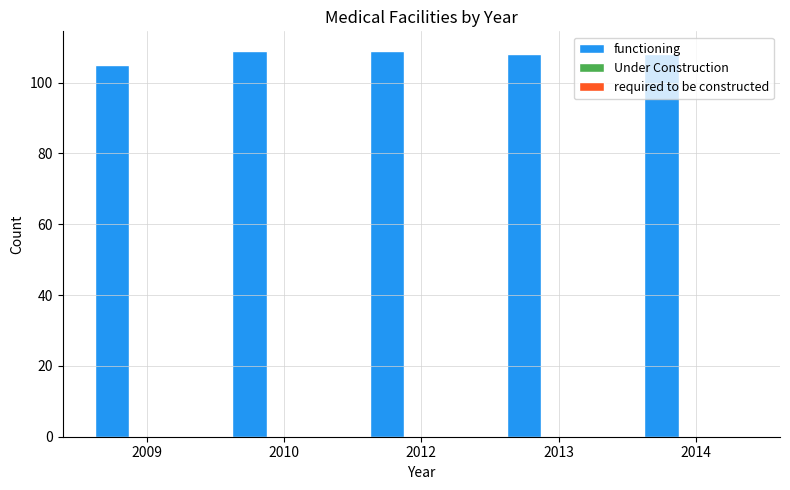

Approximately how many times larger is the value at 2014 compared to 2012?

1.0